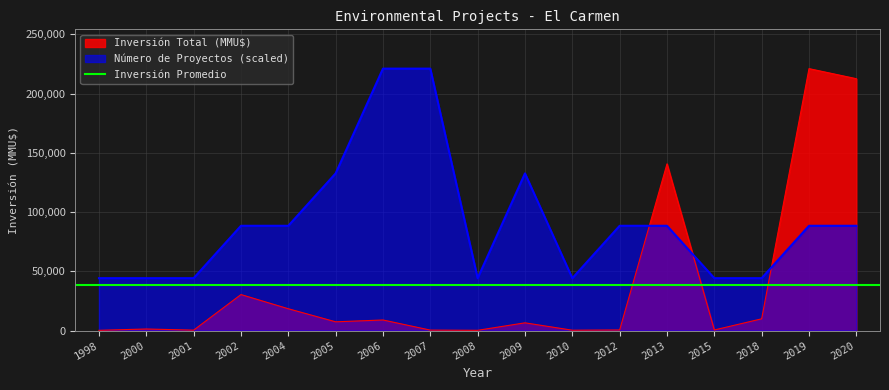

Reading right to left, extract all data points from this chart.

Inversión Total (MMU$): 212500	221000	9903	500	140650	500	300	6522	215	384	8923	7375	18400	30370	350	1320	210
Número de Proyectos: 88400	88400	44200	44200	88400	88400	44200	132600	44200	221000	221000	132600	88400	88400	44200	44200	44200